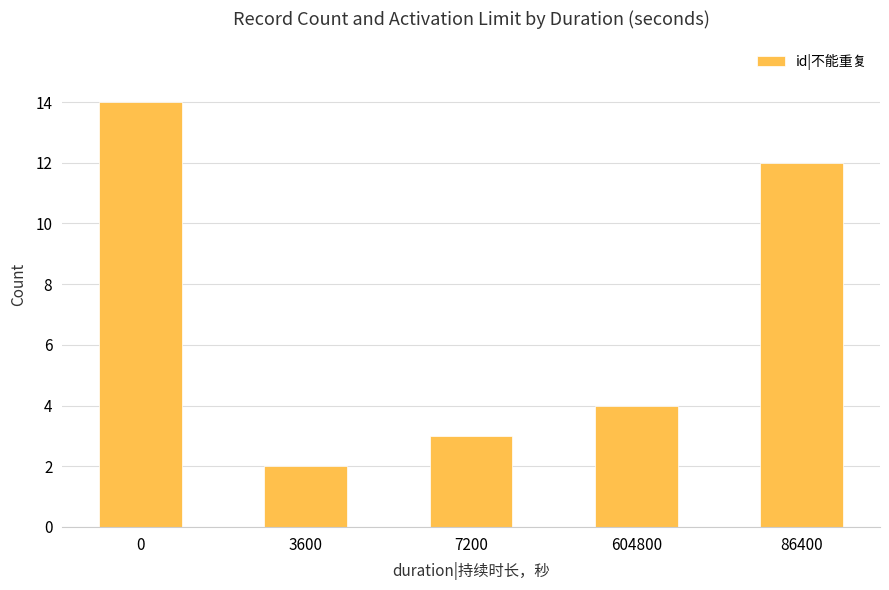

The value at 604800 is 2. True or false?

False